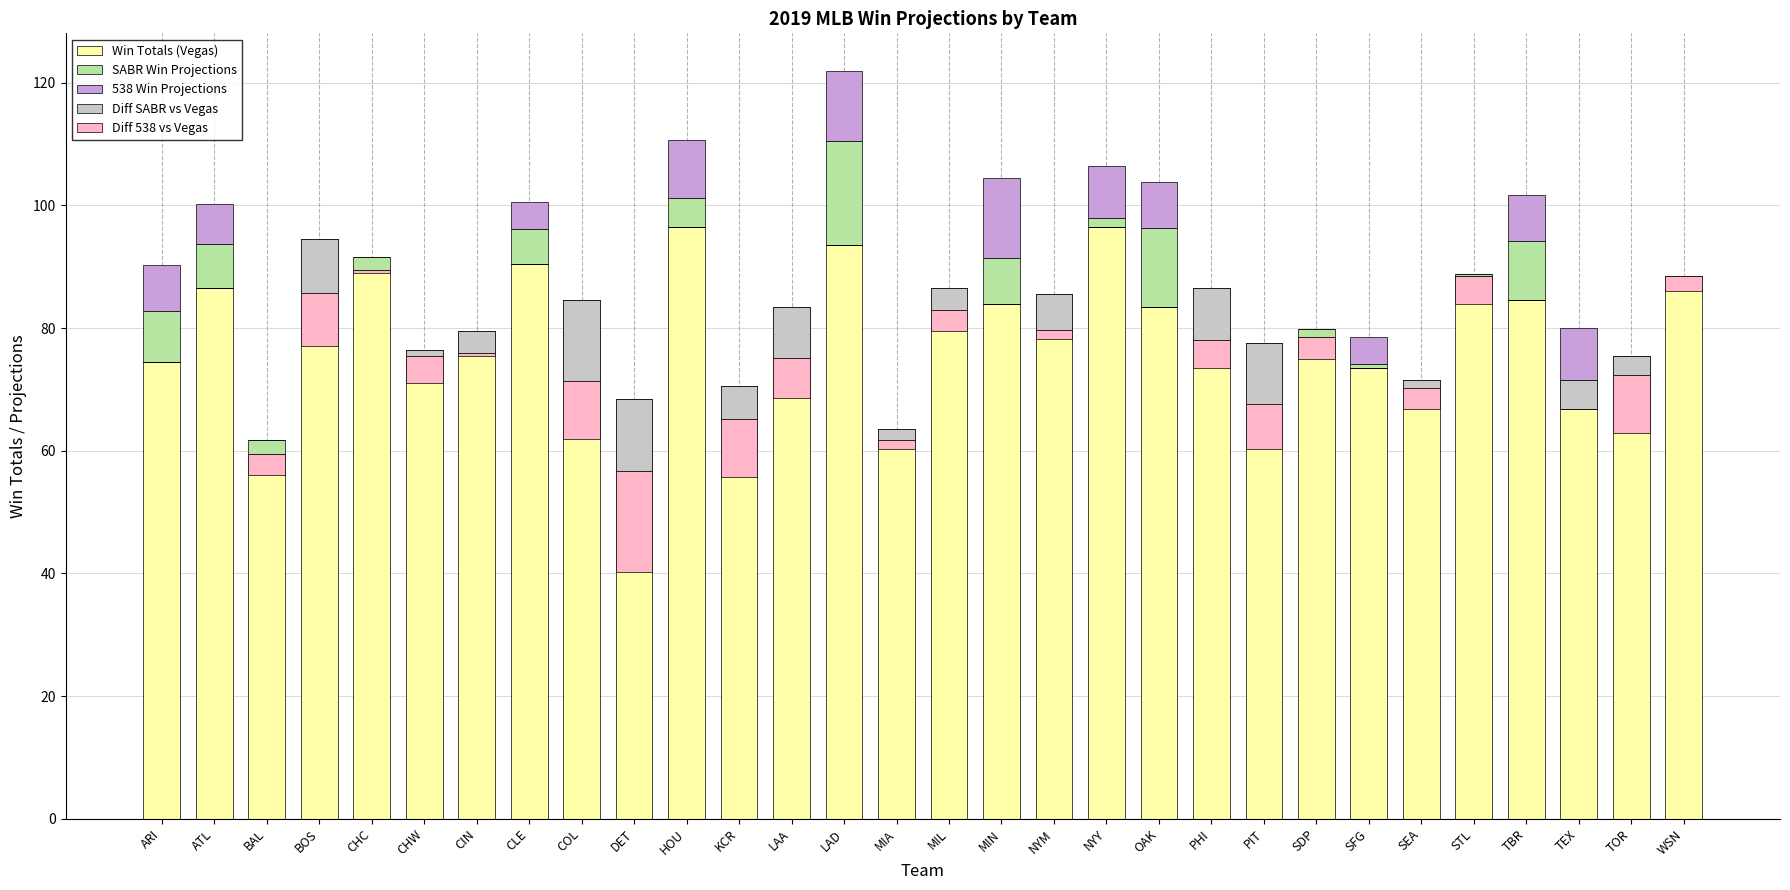

What is the greatest value displayed?

96.5